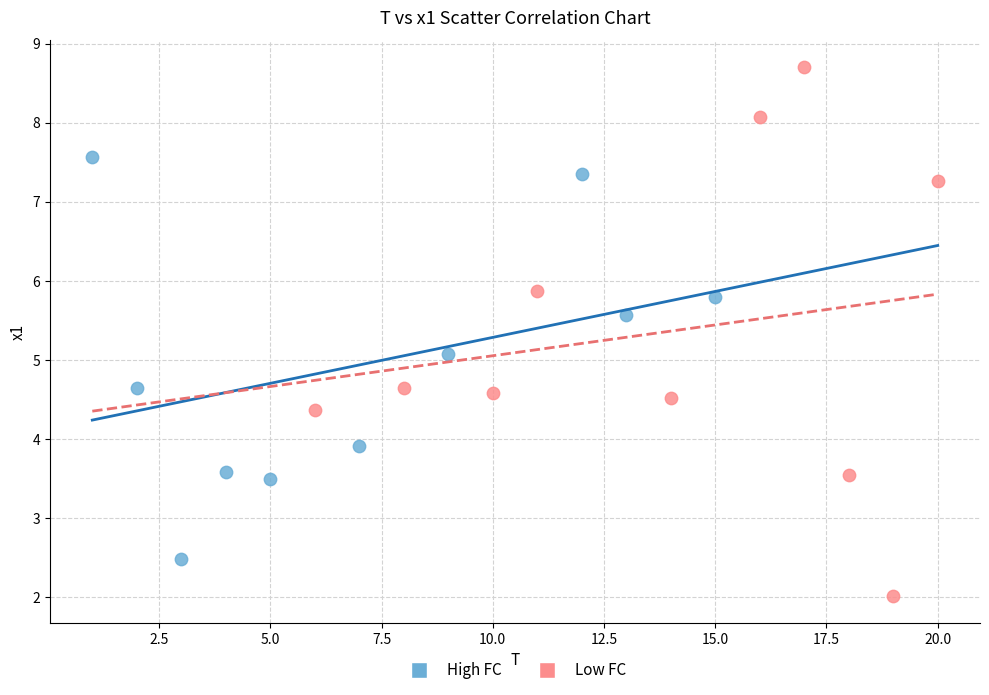

Which series reaches the minimum Y coordinate?

Low FC